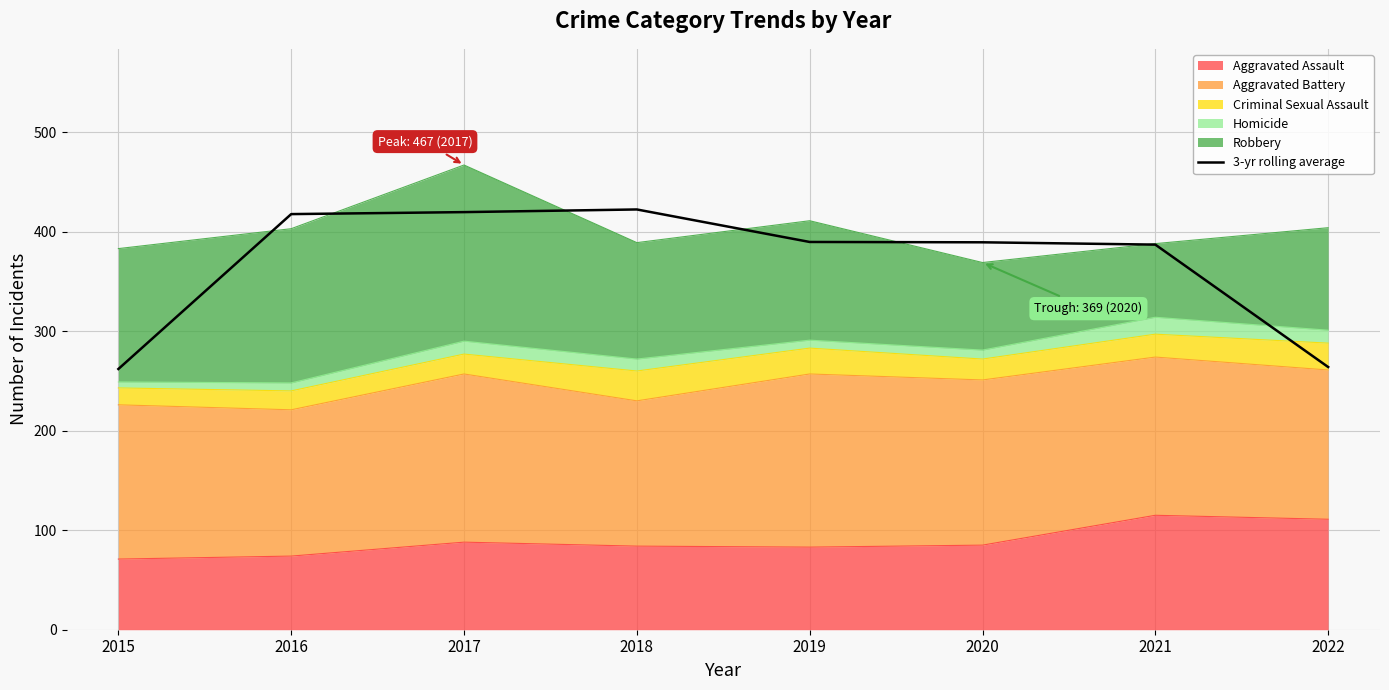

How many values are below 389?

3